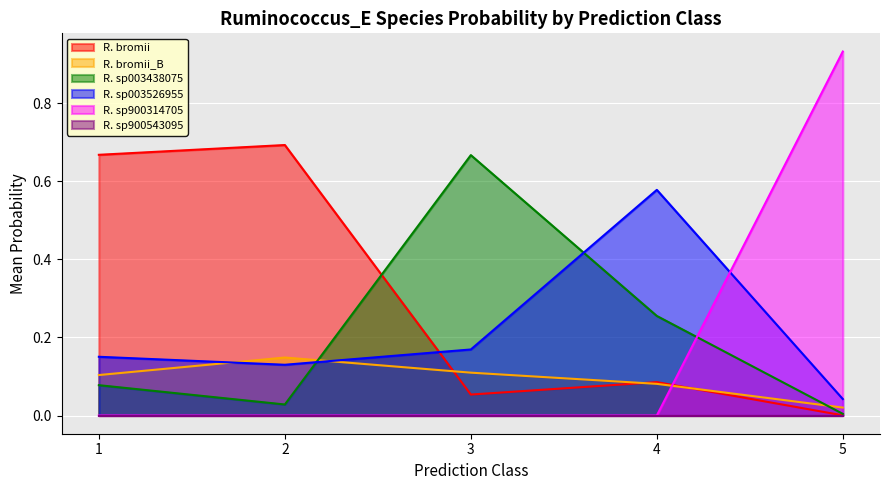

What is the spread (max minus min) of values at 1?

0.7